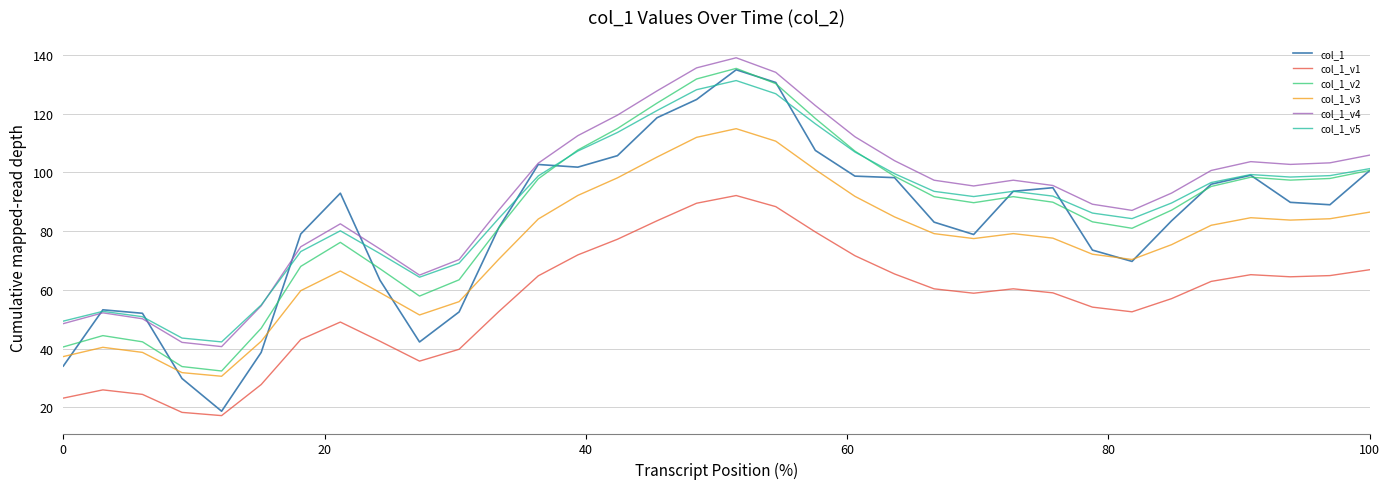

Does the chart display data point markers on the line(s)?

No